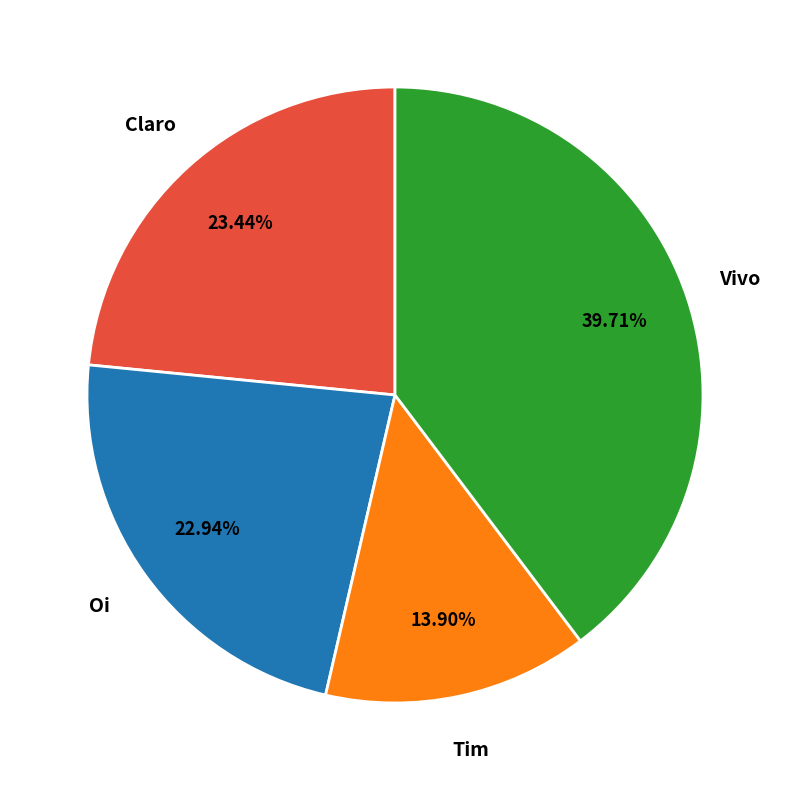

Is there a majority slice in this chart?

No